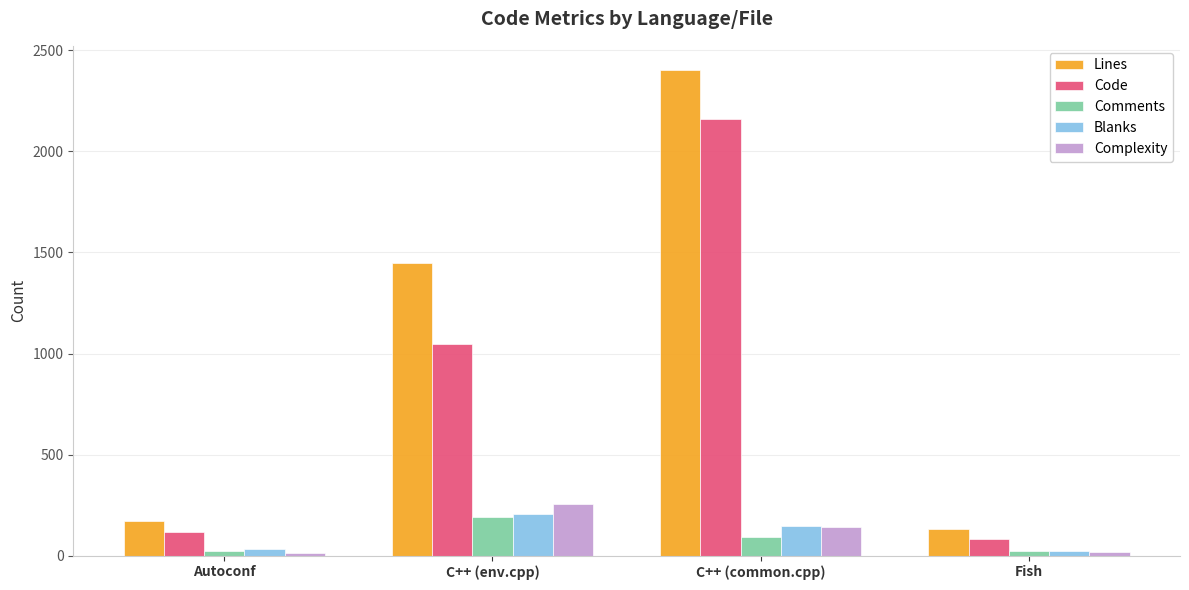

At which category is the sum across all series the highest?

C++ (common.cpp)